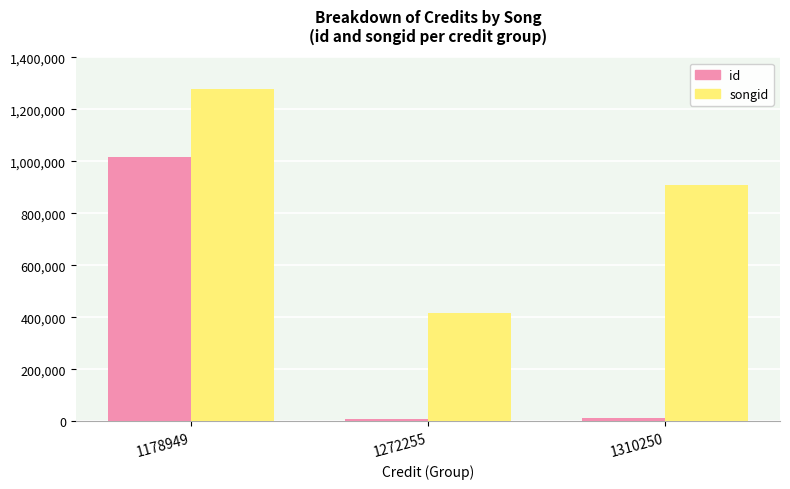

The id series shows 12438 at 1310250. True or false?

True